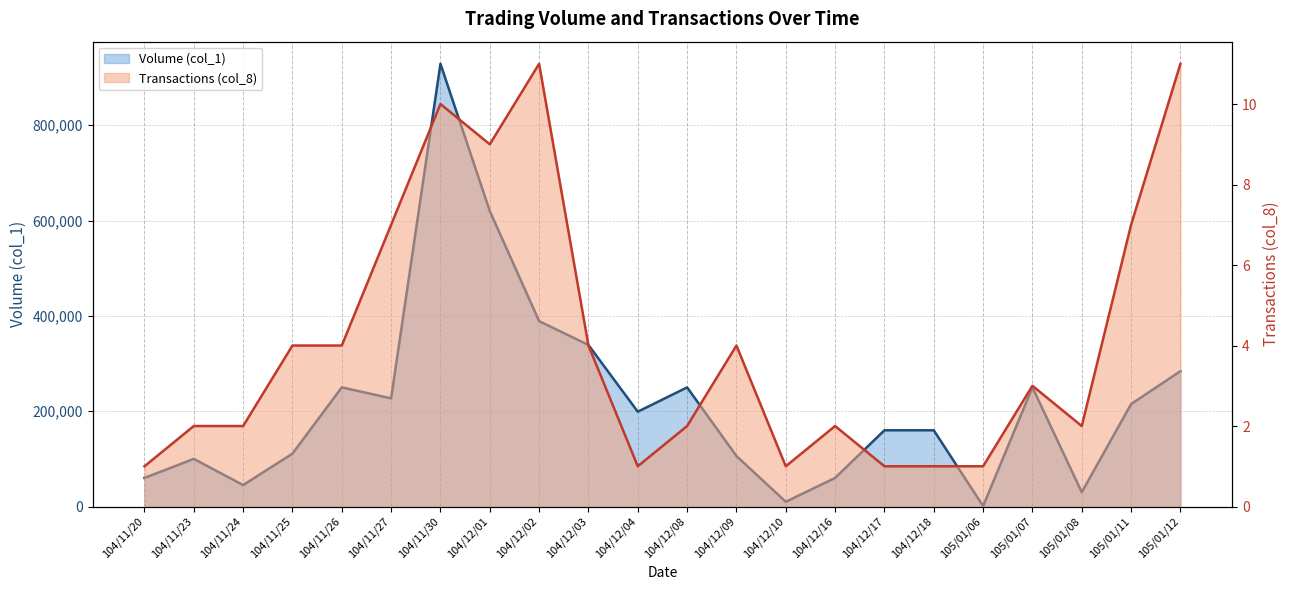

How many categories are shown in the chart?

22